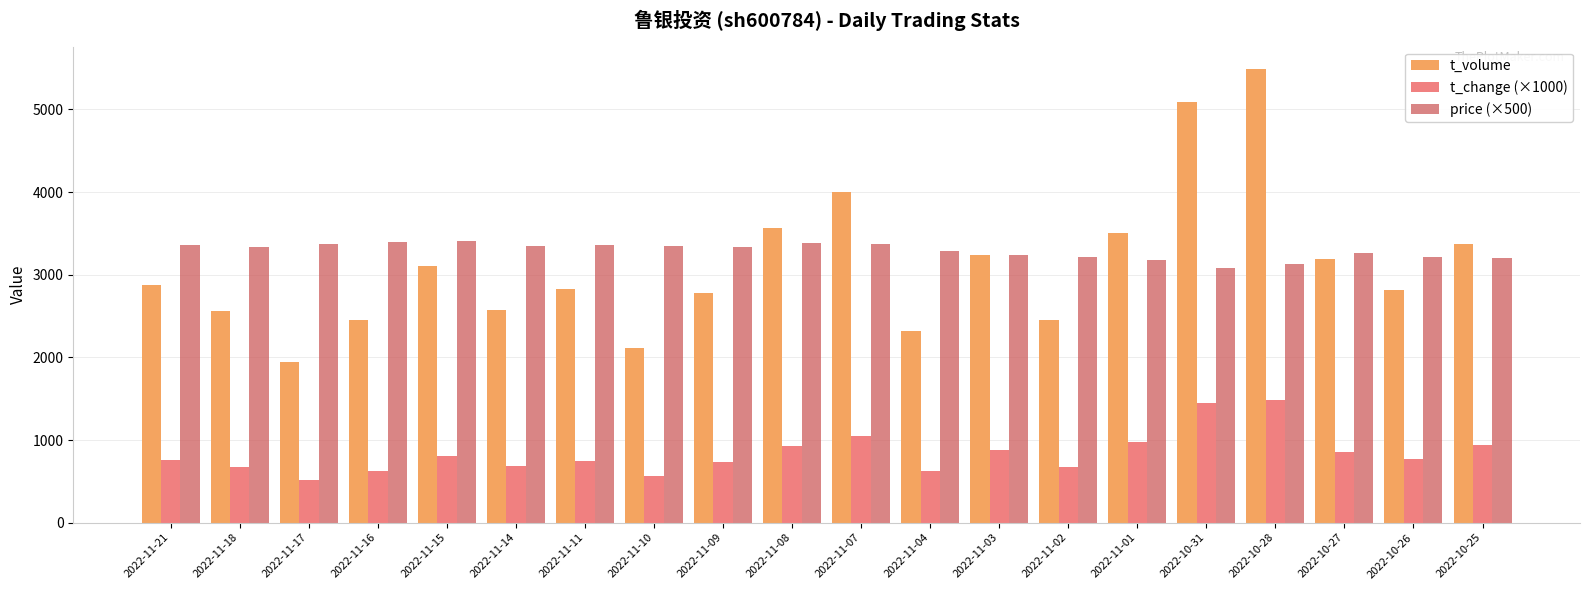

At which category is the sum across all series the highest?

2022-10-28